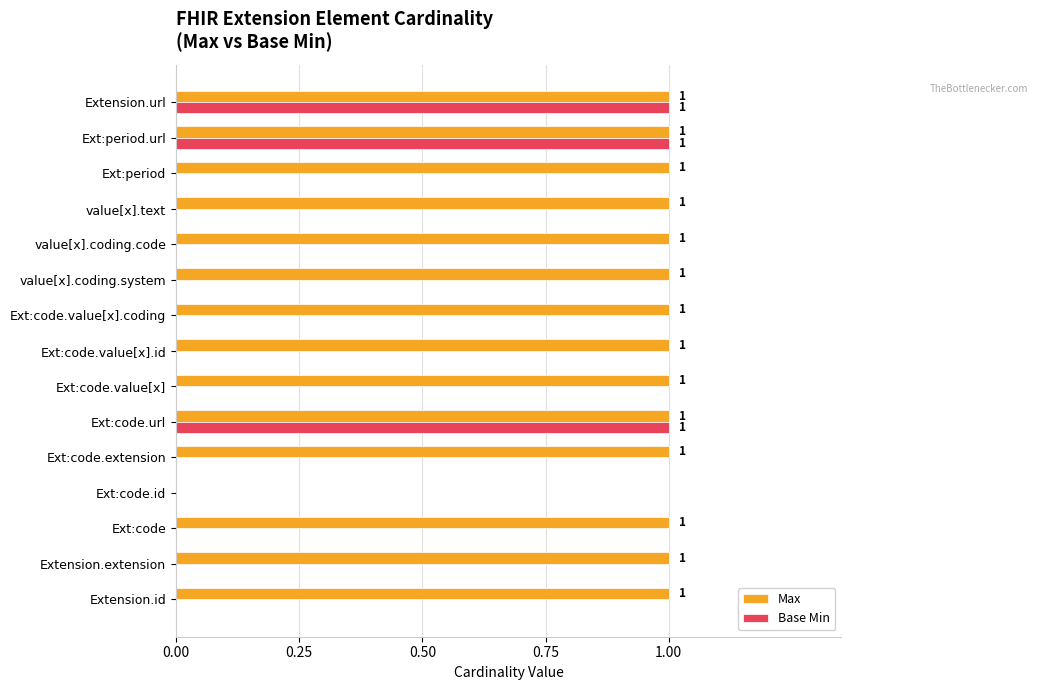

At which label is Max closest to 0?

Ext:code.id